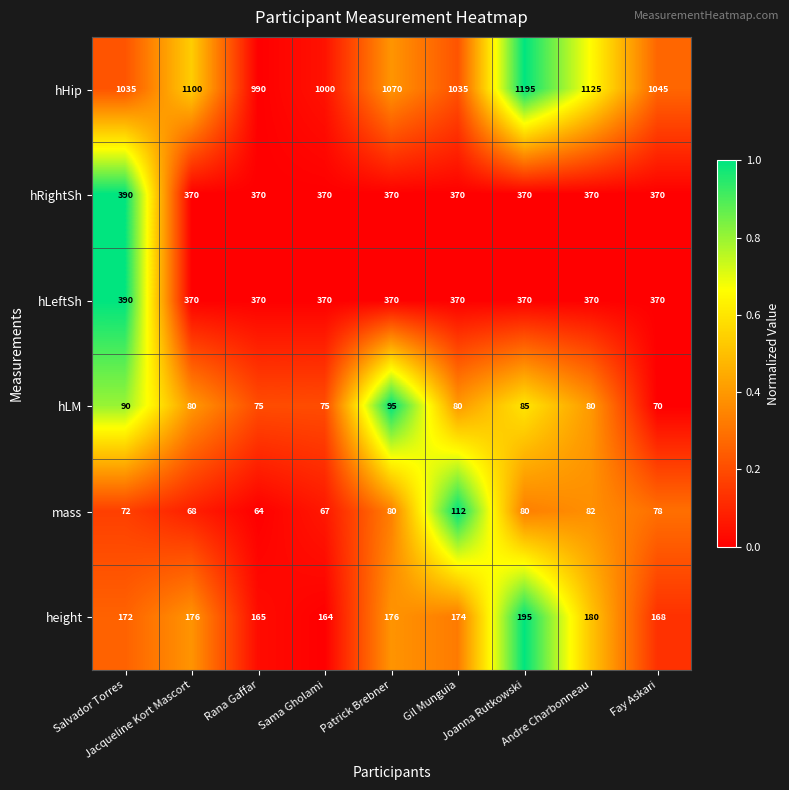

Which series changed the most between Salvador Torres and Joanna Rutkowski?

hHip